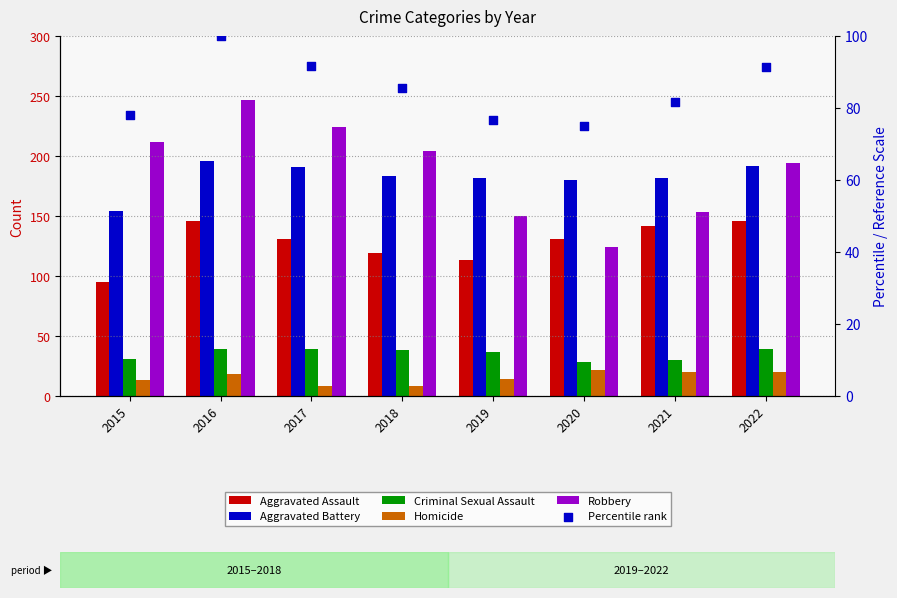

Which series contains the lowest Y value?

Homicide